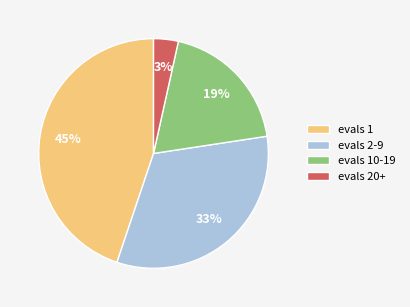

How many segments does this pie chart have?

4